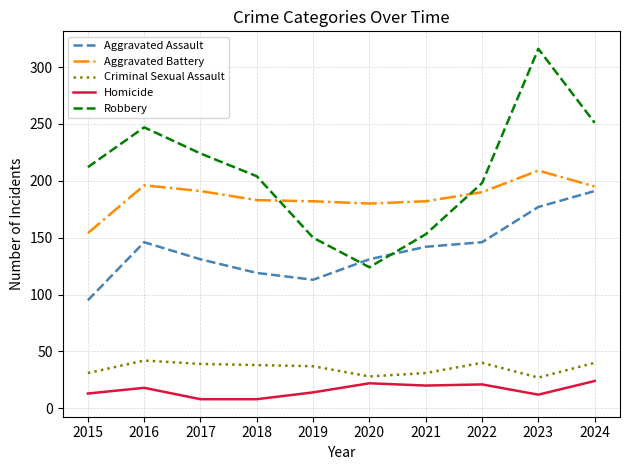

True or false: Aggravated Battery and Criminal Sexual Assault intersect in this chart.

False